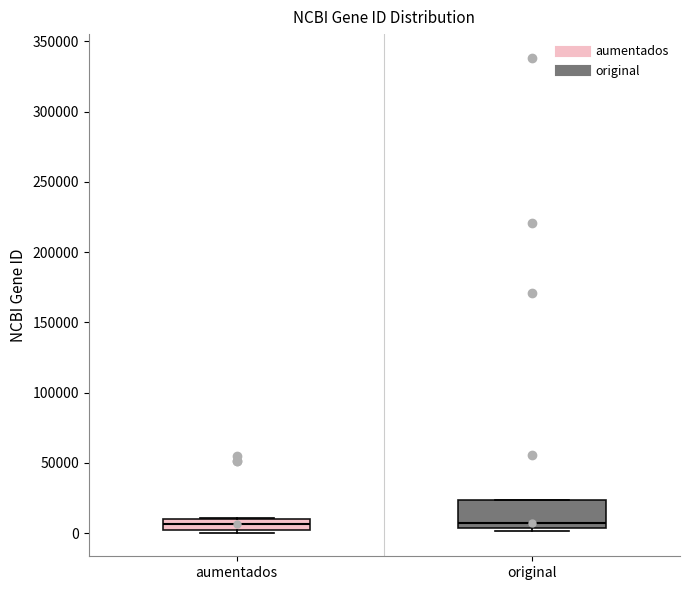

Where is the lower edge of the box for original on the y-axis? The values are not printed on the chart, so give them approximately, as read against the axis.

5000